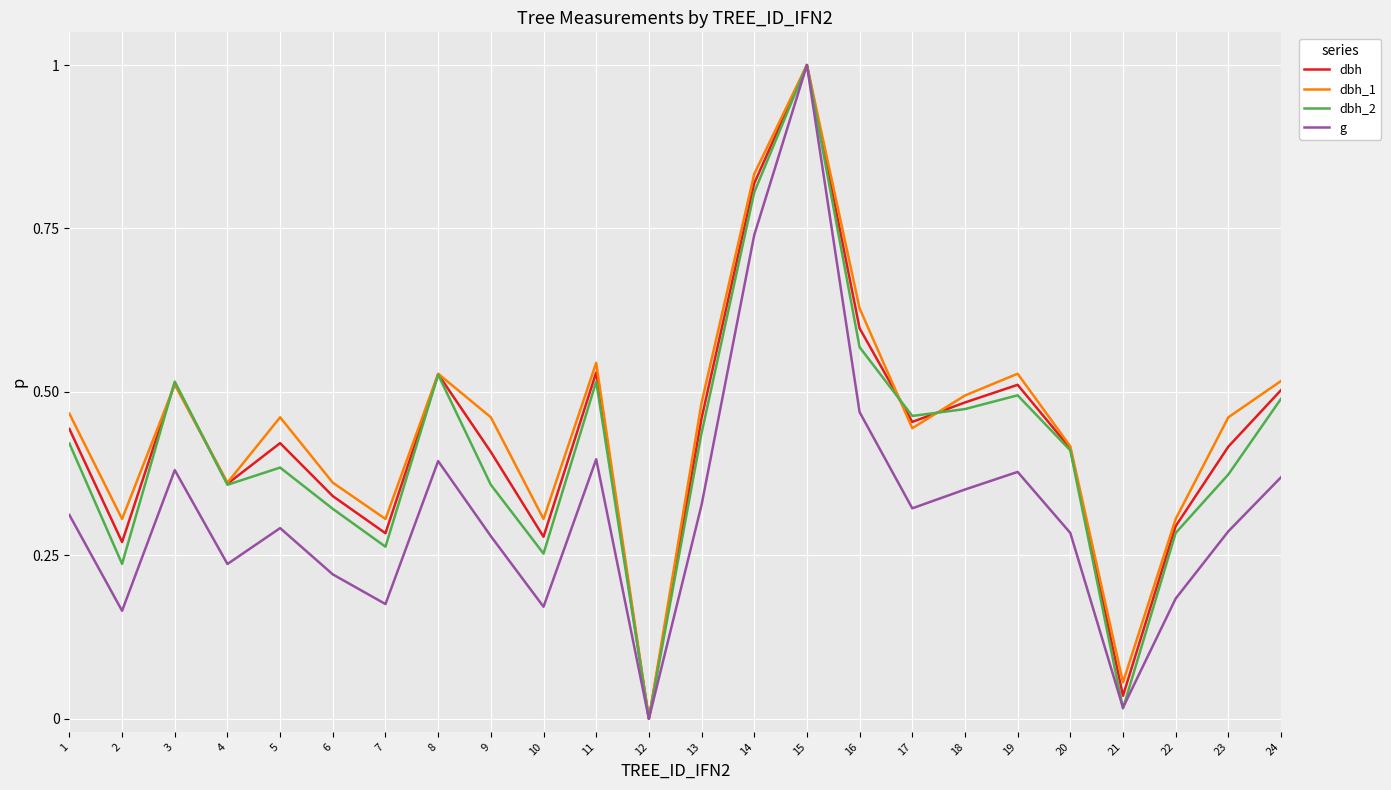

Where is the first local maximum for g?

3